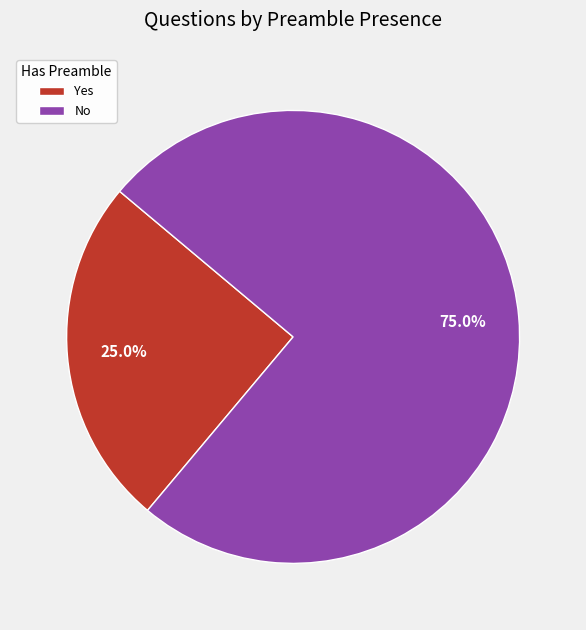

What is the majority slice?

No